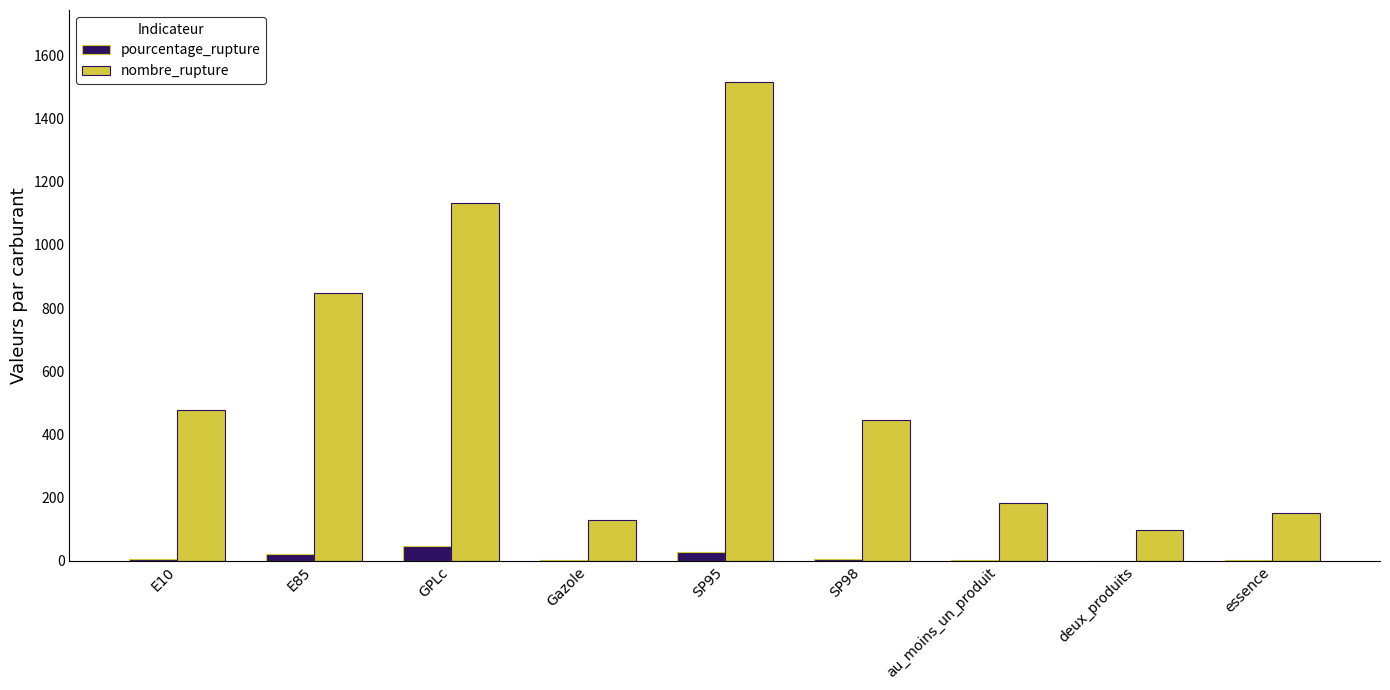

What are all the series names shown in the legend?

pourcentage_rupture, nombre_rupture